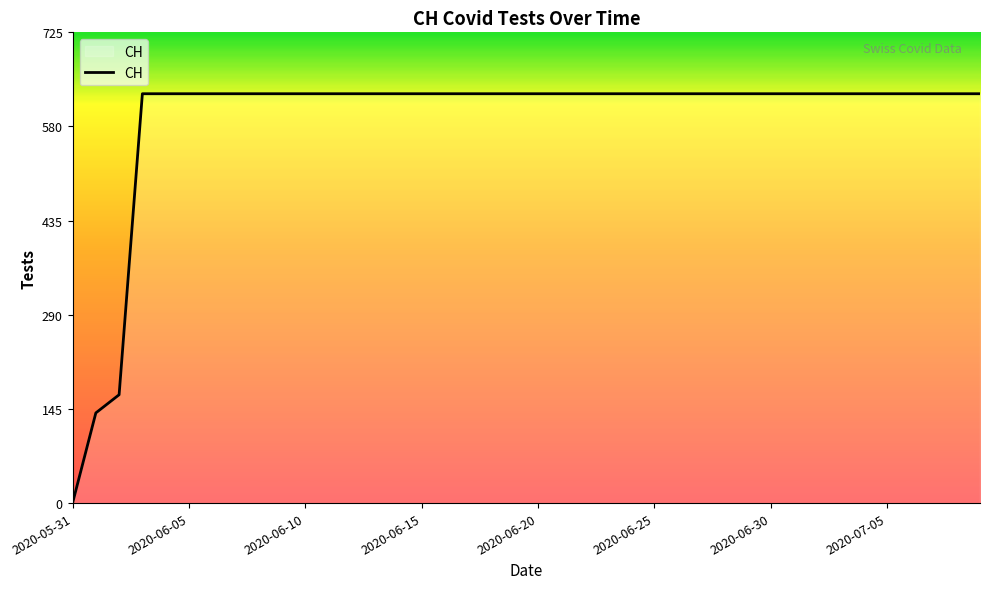

What is the difference between the maximum and minimum values?

631